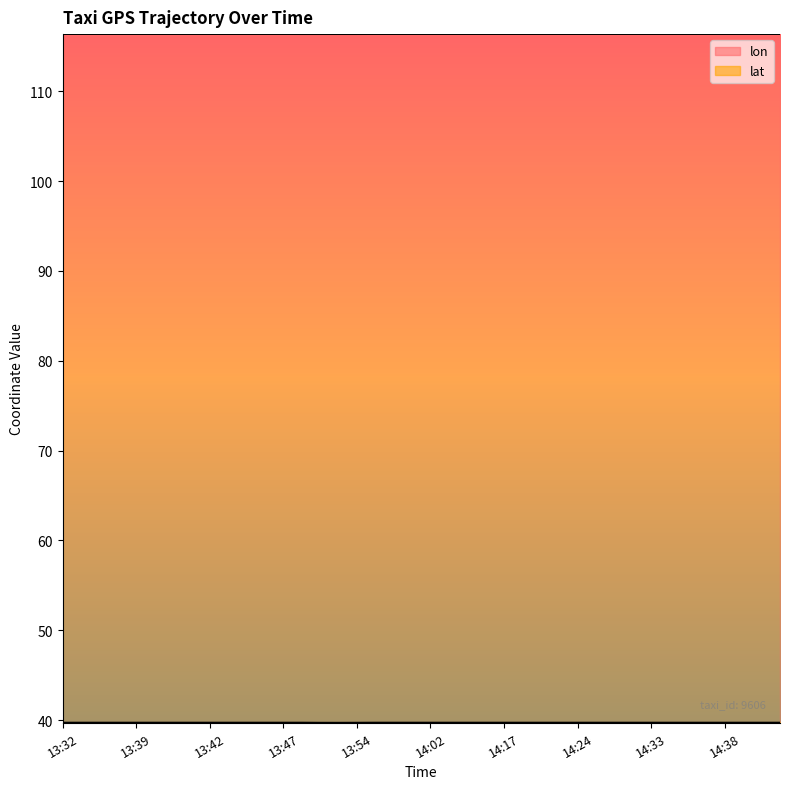

True or false: lon and lat cross at least once.

False